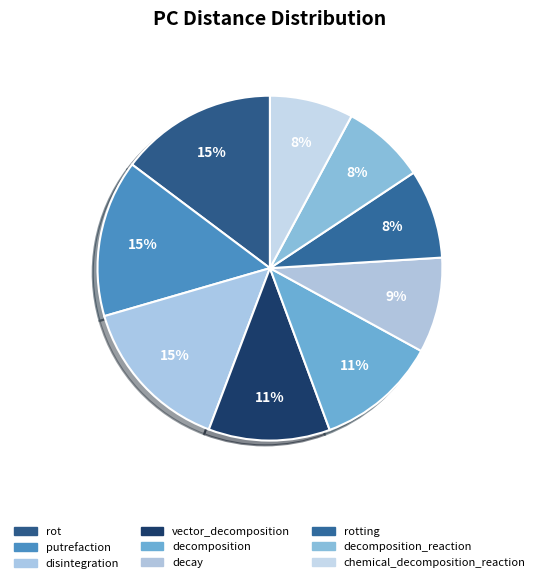

Count the number of slices in the pie.

9